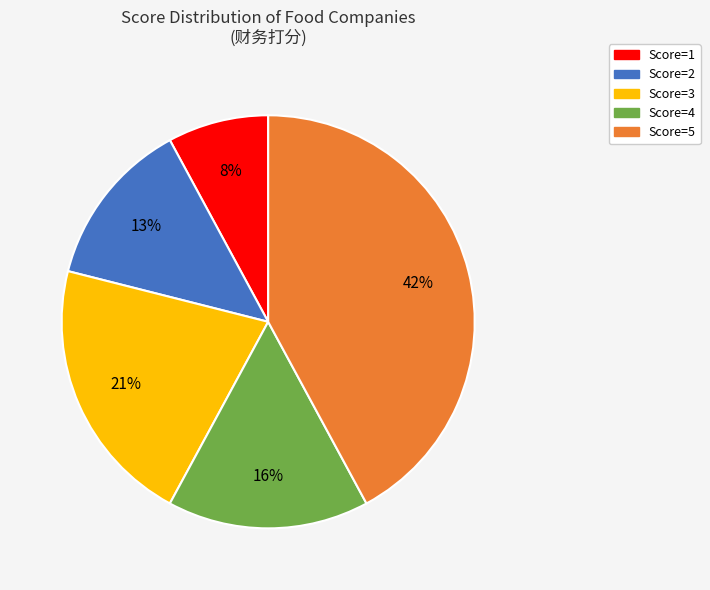

To the nearest percent, what is the average slice percentage?

20%